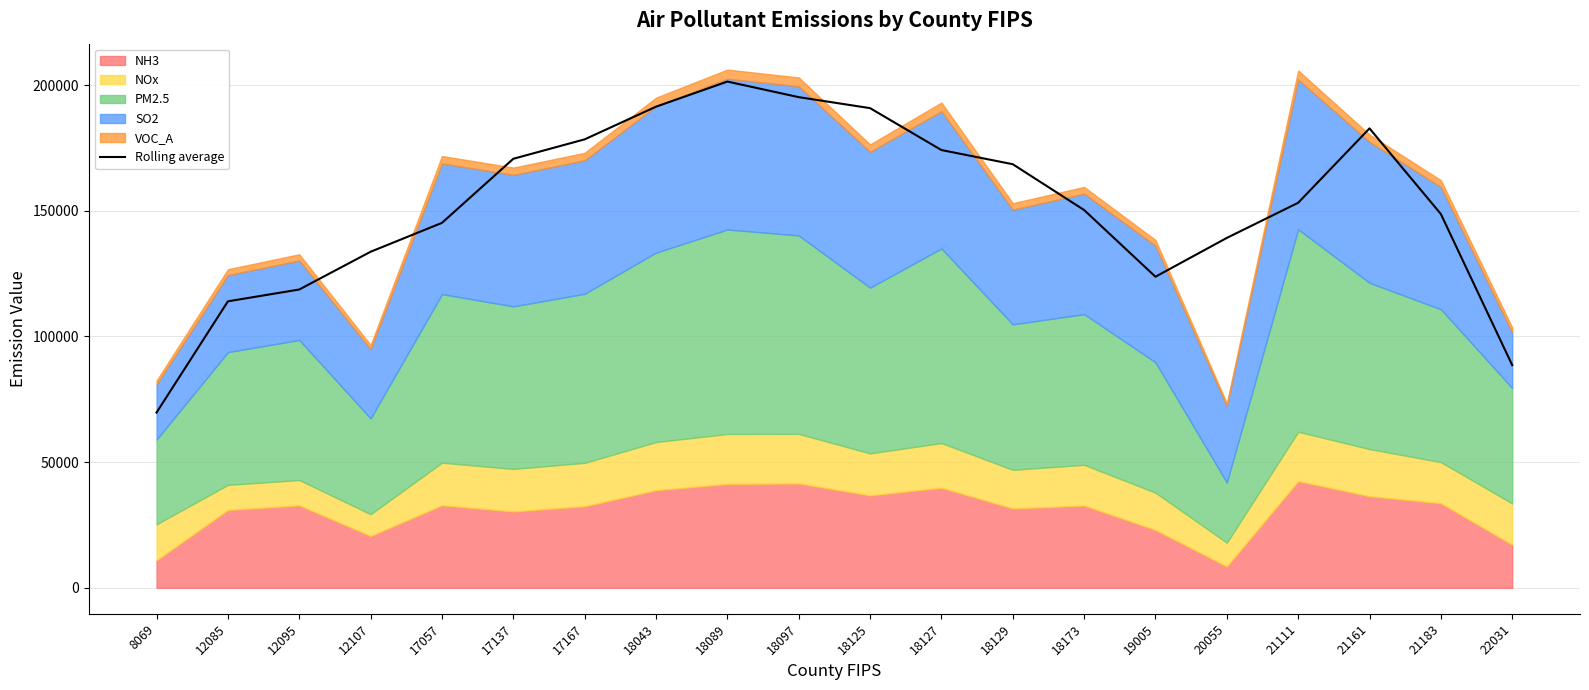

At which category does the data reach its first local valley?

19005